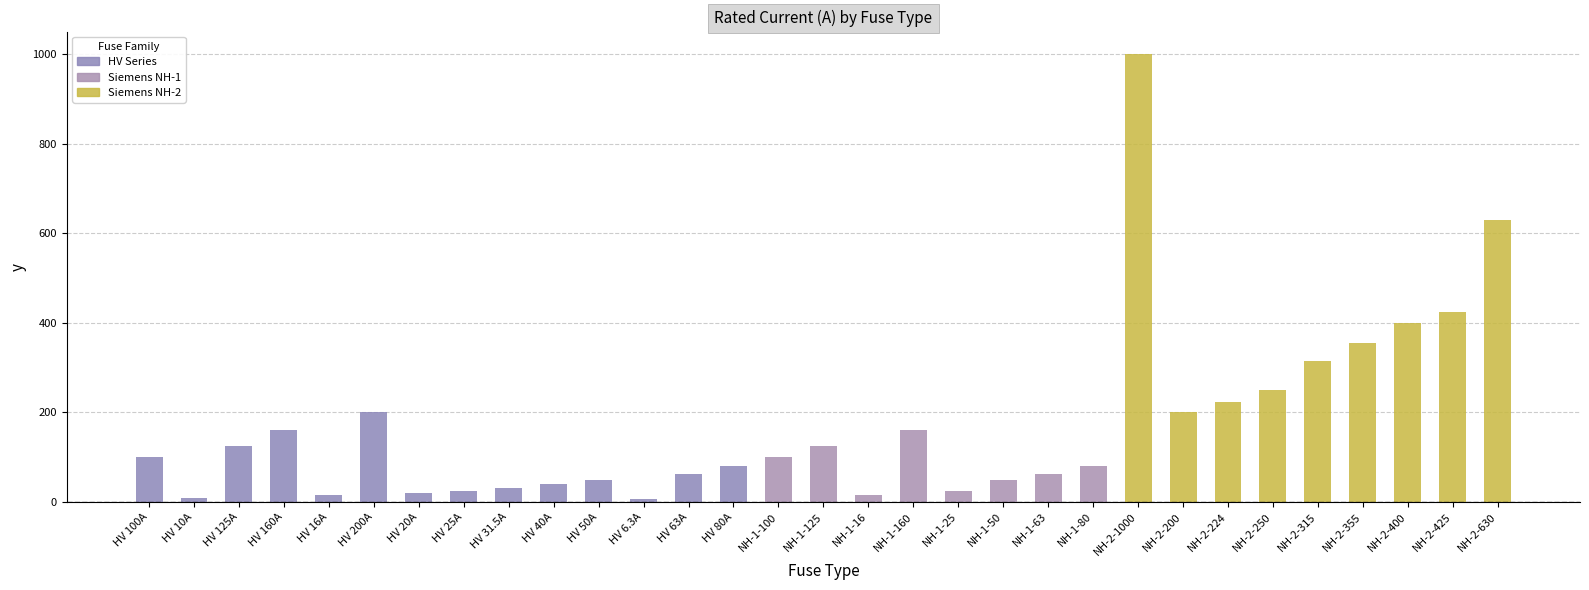

What is the change in value from NH-2-200 to NH-2-630?

+430.0